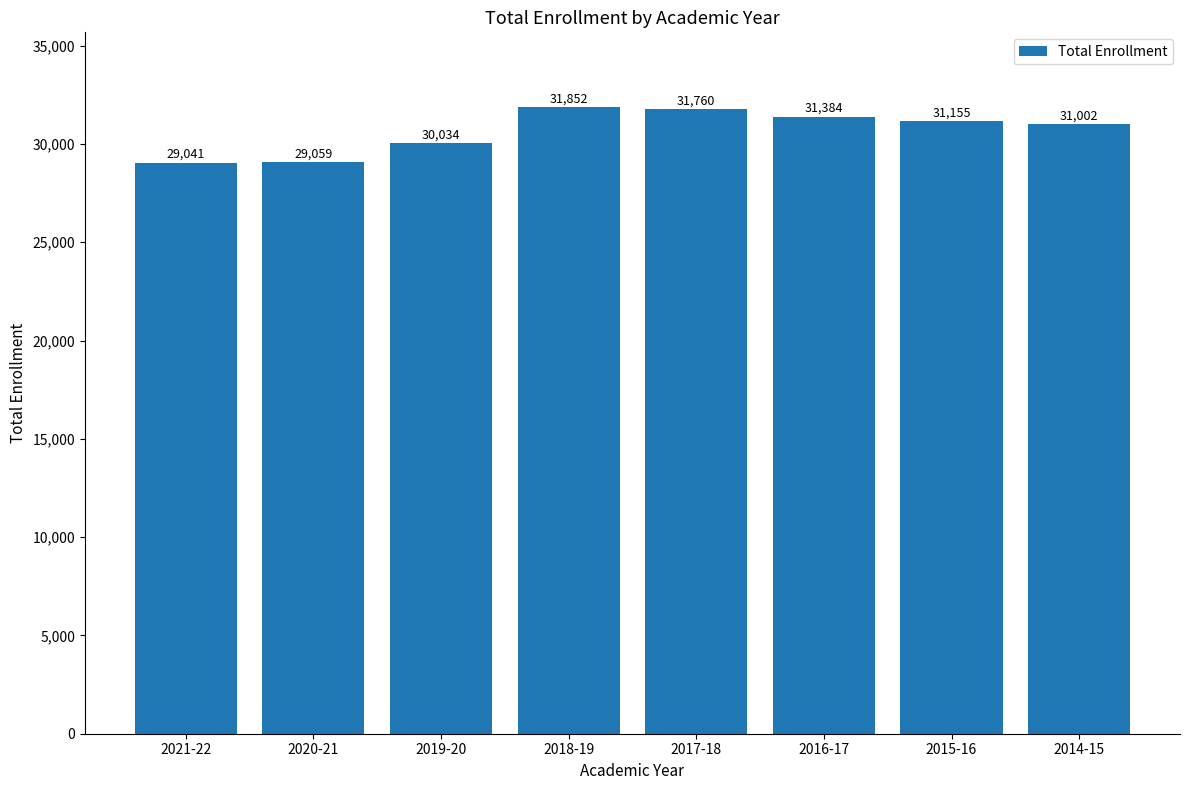

Count the number of categories in the chart.

8